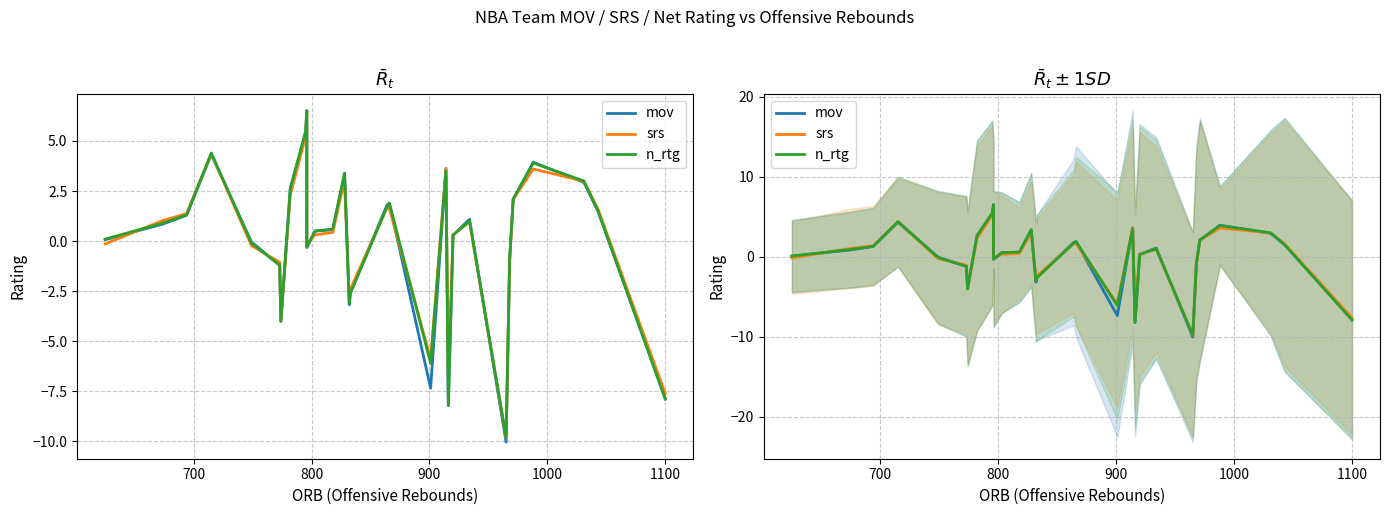

How many data points in srs are less than 0?

12